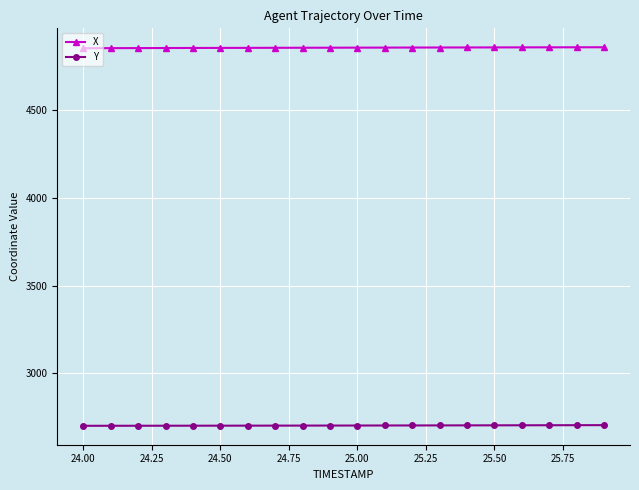

What is the value of the Y point at the 11th from the left?

2701.9